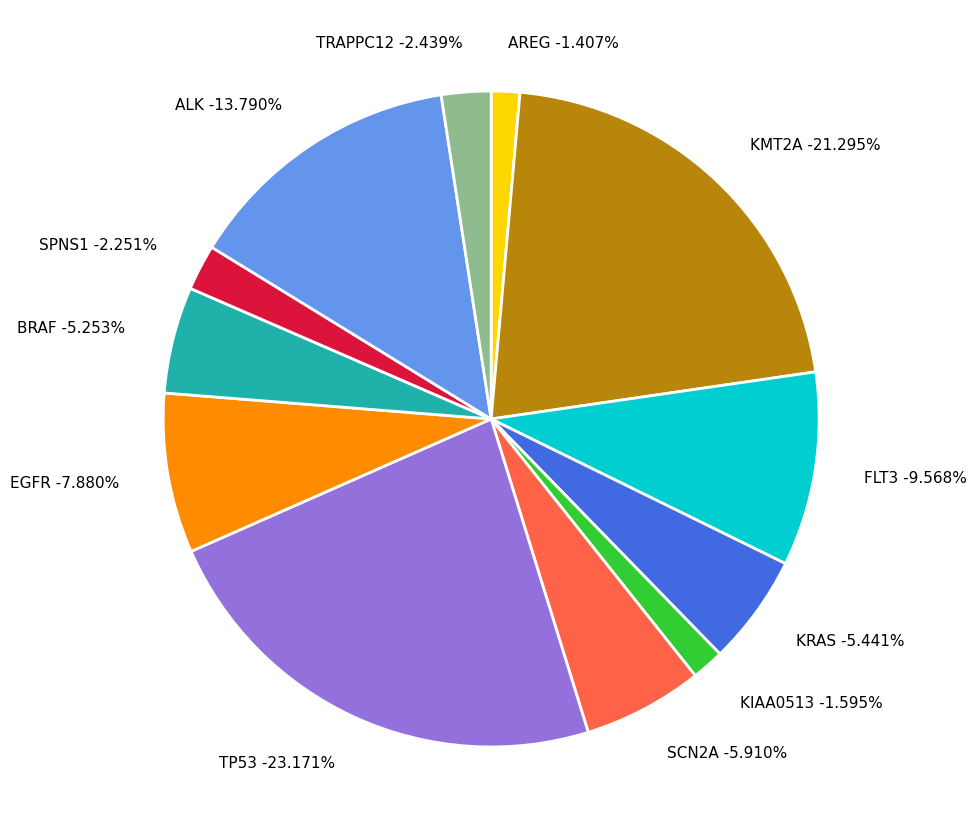

How many segments does this pie chart have?

12